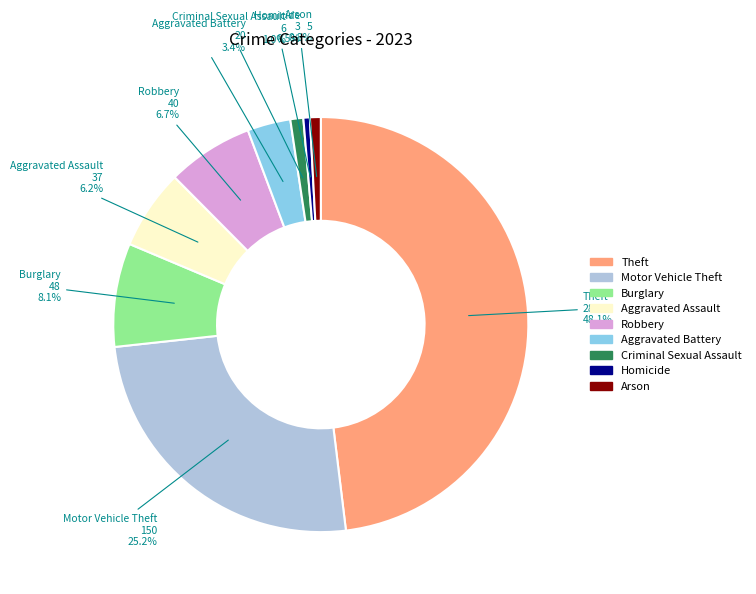

To the nearest percent, what is the difference between the Criminal Sexual Assault and Theft slice percentages?

47%